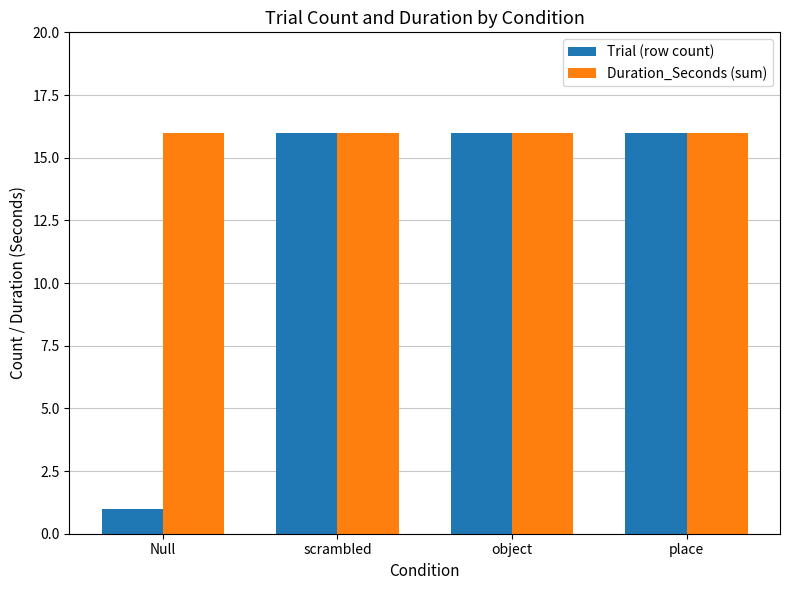

What is the label of the 2nd bar from the right?

object